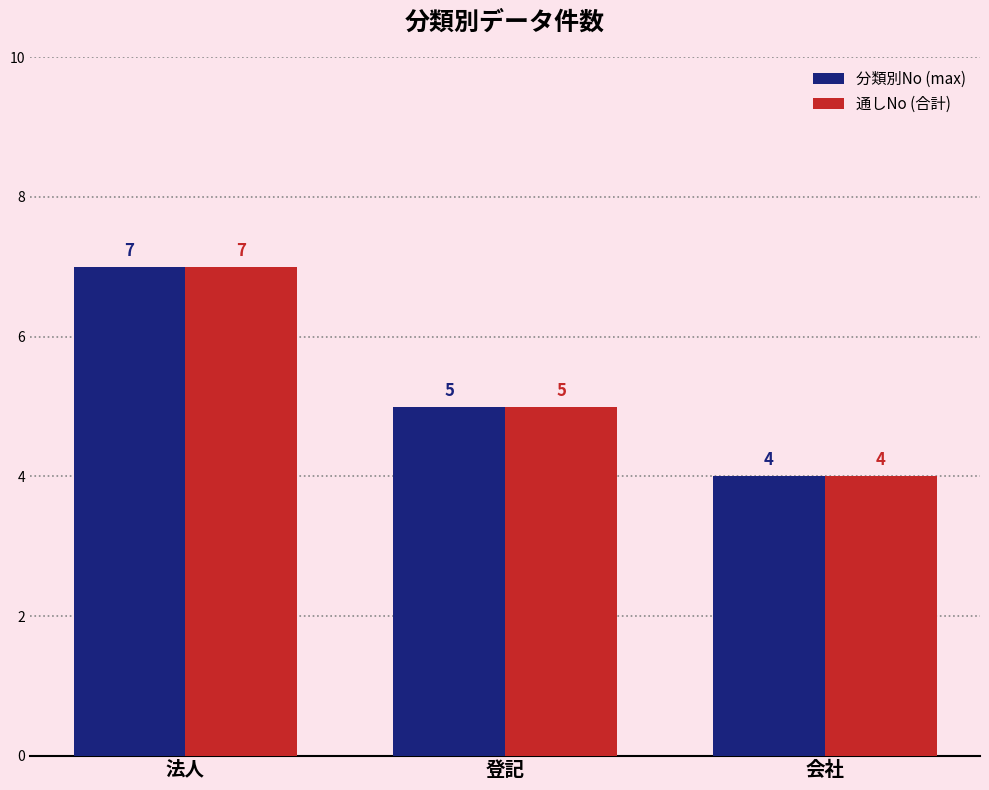

Is the value of 分類別No (max) at 法人 greater than the value of 通しNo (合計) at 会社?

Yes